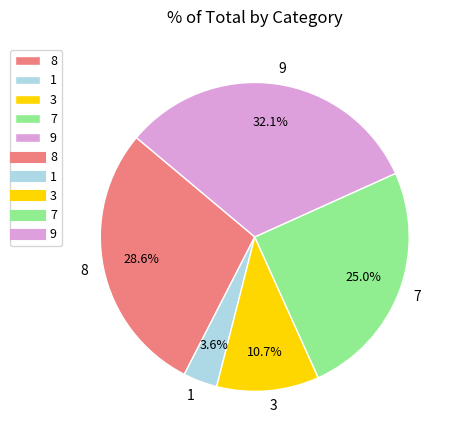

The 7 slice represents 25% of the pie. True or false?

True